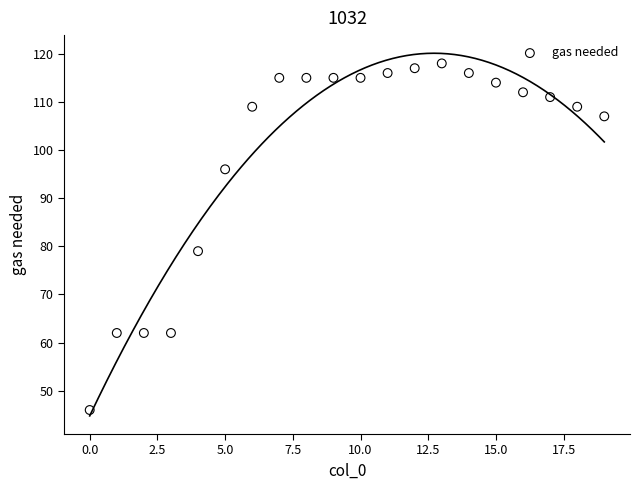

What is the range of Y values (max minus min)?

72